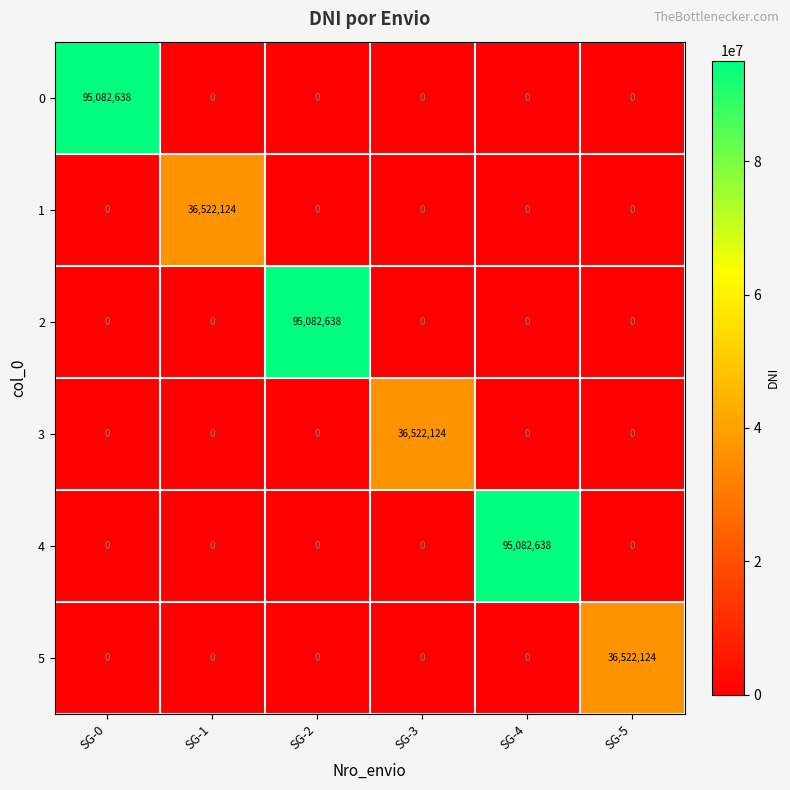

What is the highest value of the 5 series?

36522124